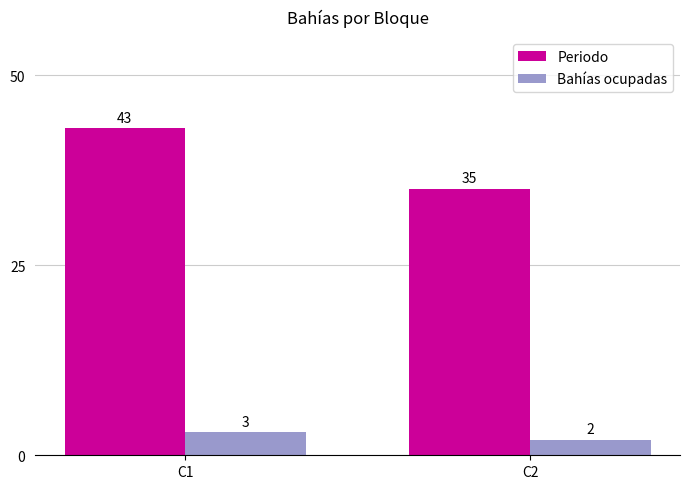

What is the total value across all series at C2?

37